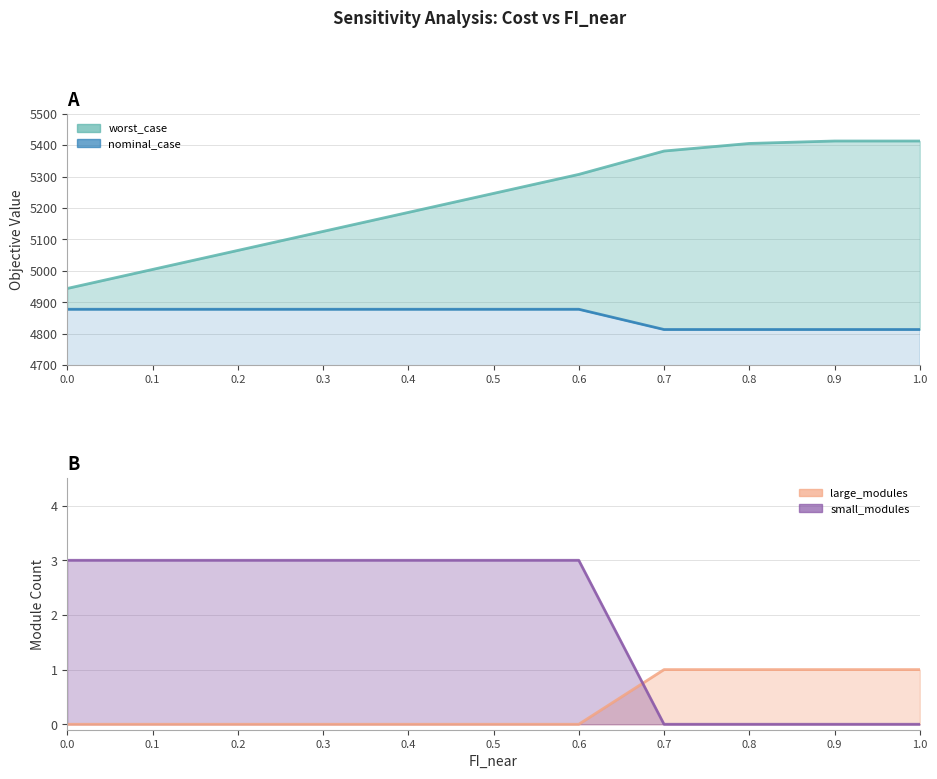

What is the sum of the nominal_case values at 0.2 and 0.3?

9755.7